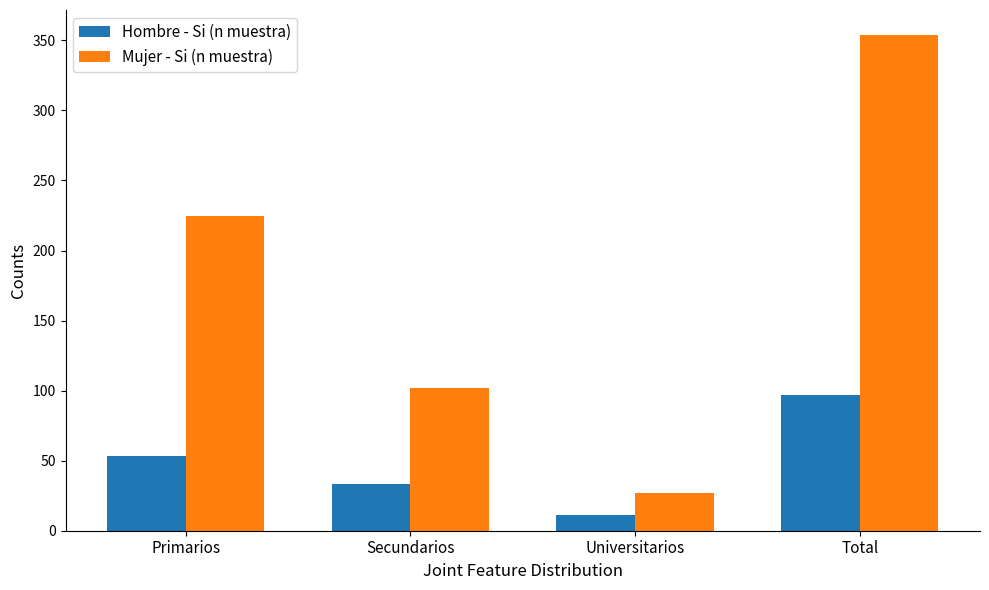

What is the sum of the Hombre - Si (n muestra) values at Total and Primarios?

150